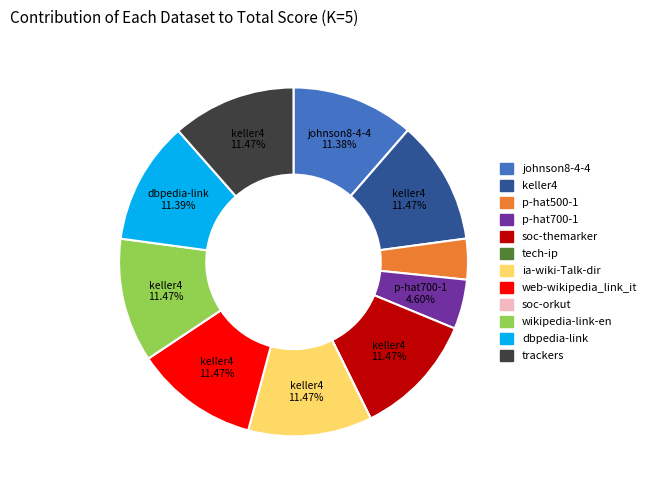

What percentage is the dbpedia-link slice, to the nearest percent?

11%